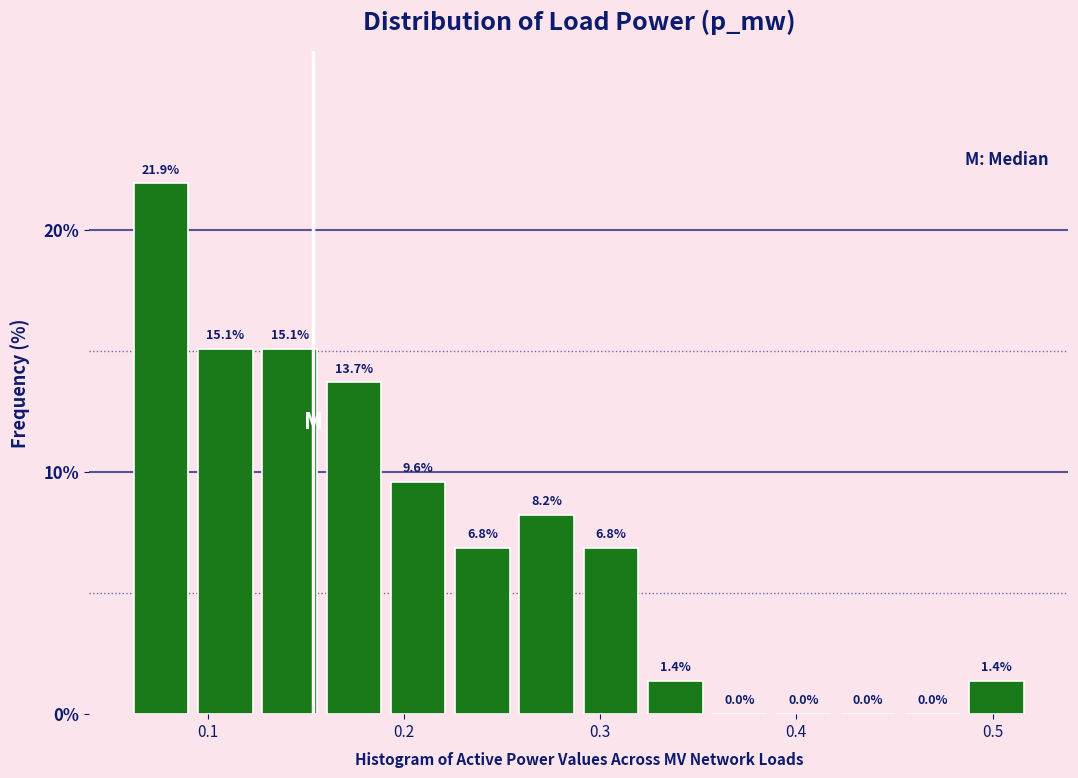

Read against the x-axis, roughly where is the centre of the tallest bar?

0.08